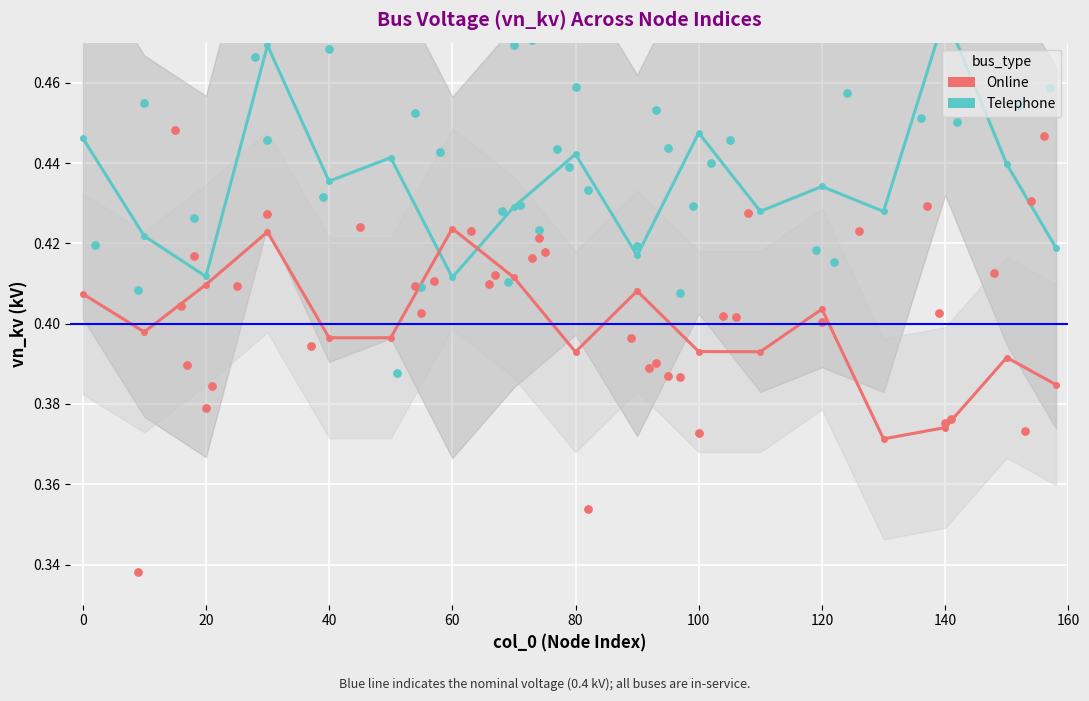

At how many categories does at least one series exceed 0?

17